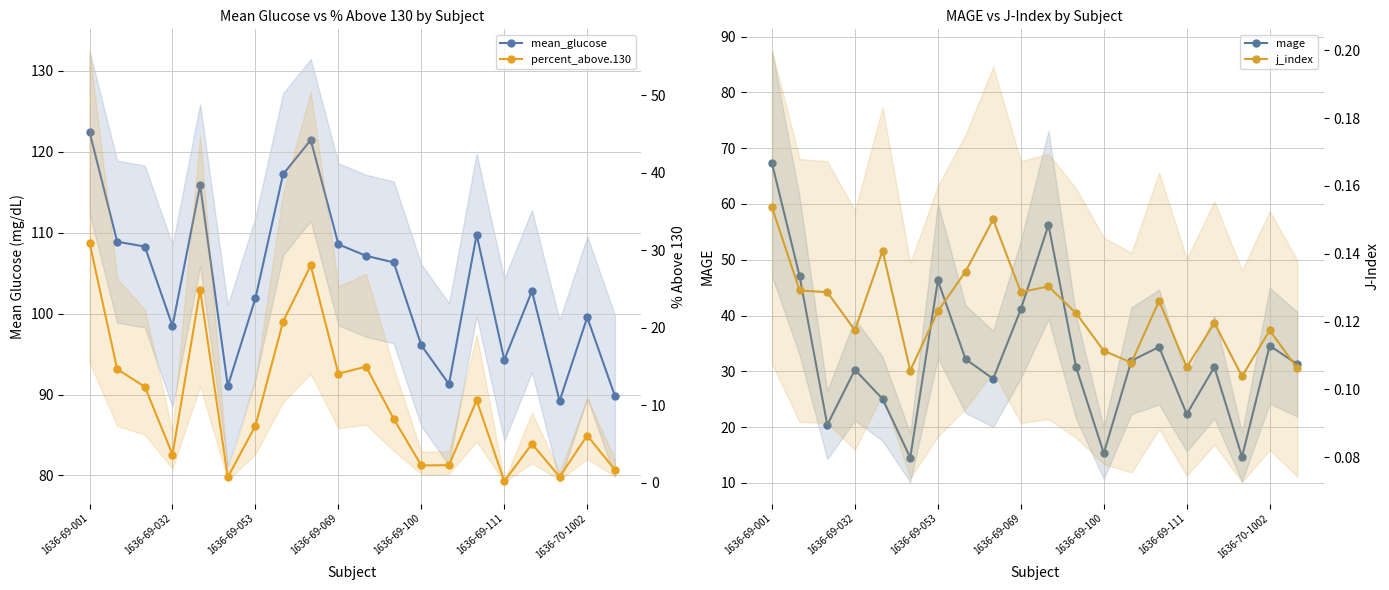

True or false: mean_glucose has more than 1 interior local peaks.

True